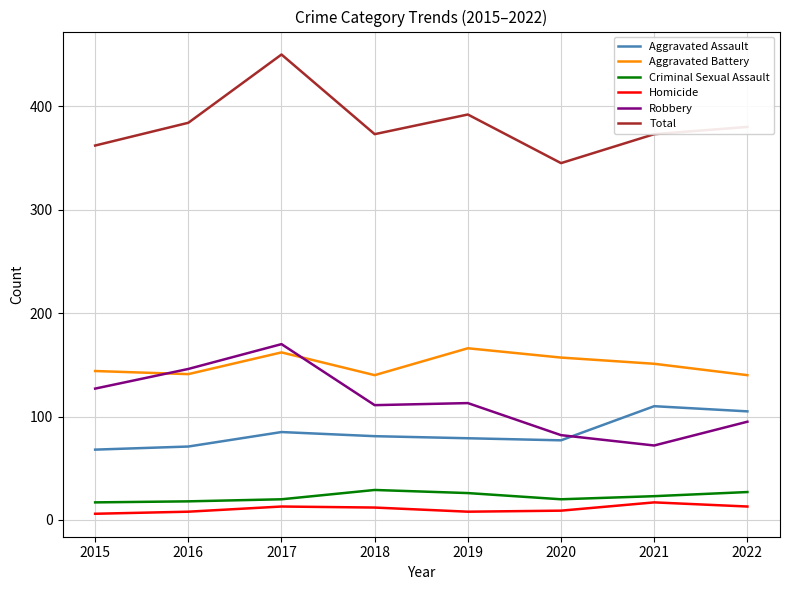

What is the spread (max minus min) of values at 2022?

367